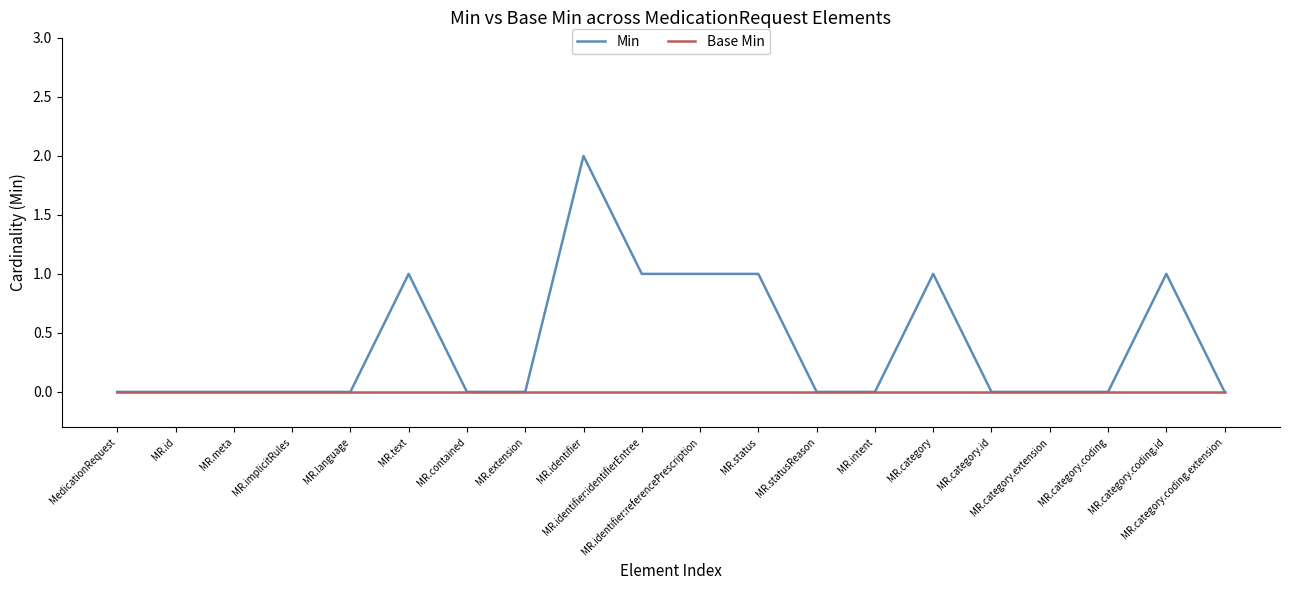

List the series in order of their overall mean, highest first.

Min, Base Min